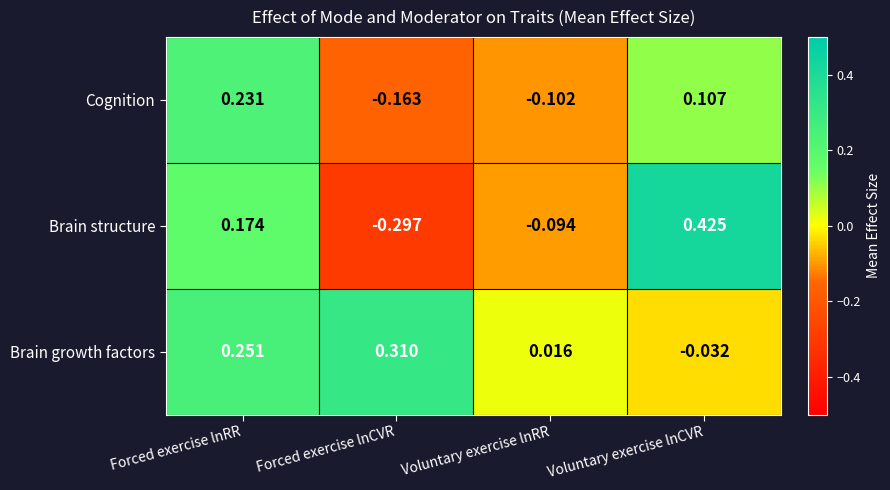

At Forced exercise lnRR, list the series in order from largest to smallest.

Brain growth factors, Cognition, Brain structure